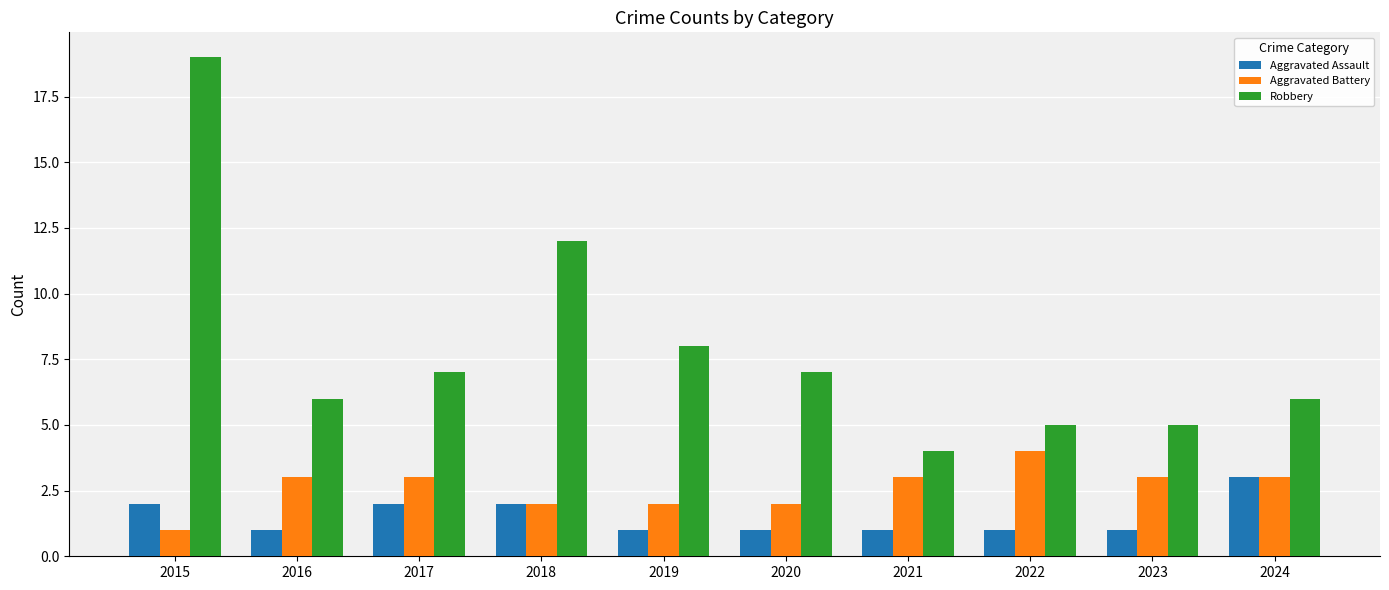

Where is Robbery nearest to the value 11?

2018